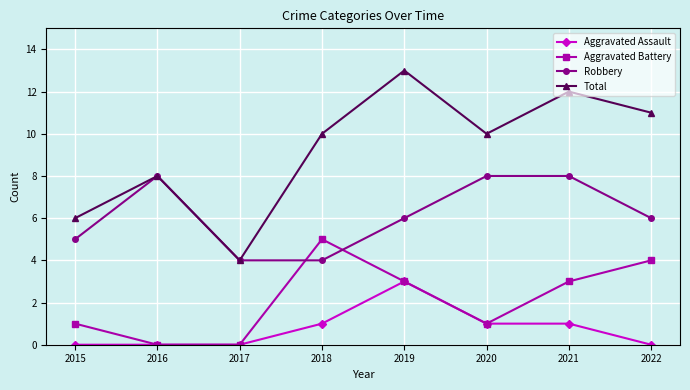

What is the difference between the maximum and minimum values in the Total series?

9